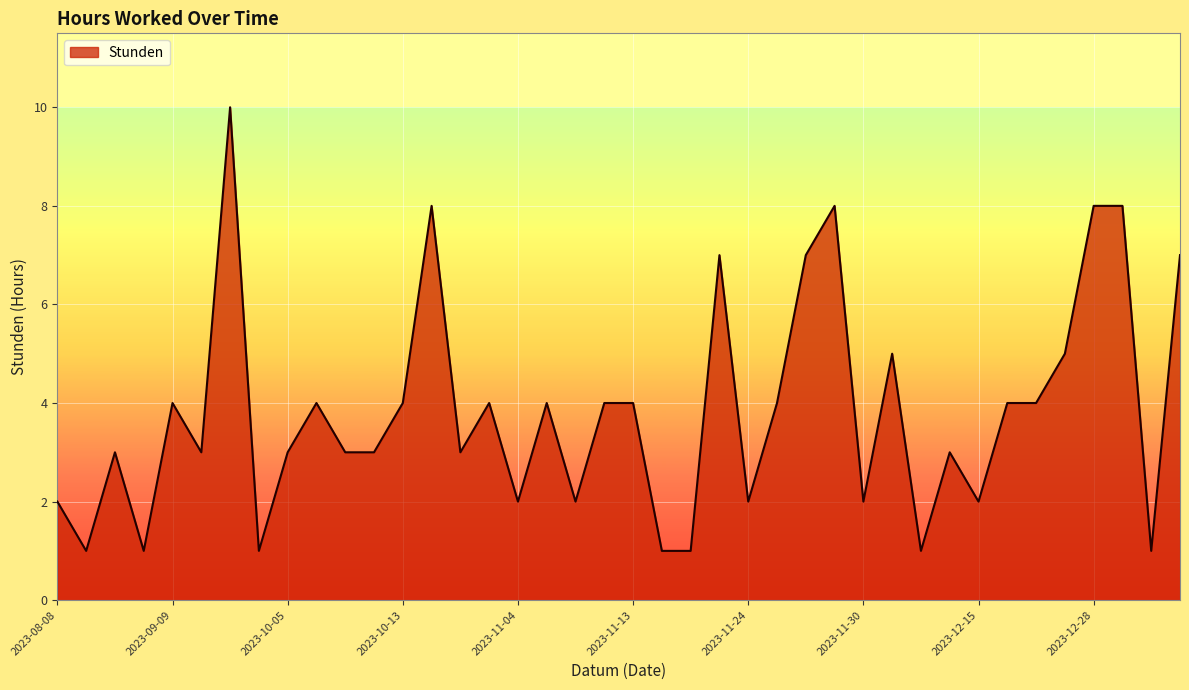

What is the difference between the maximum and minimum values?

9